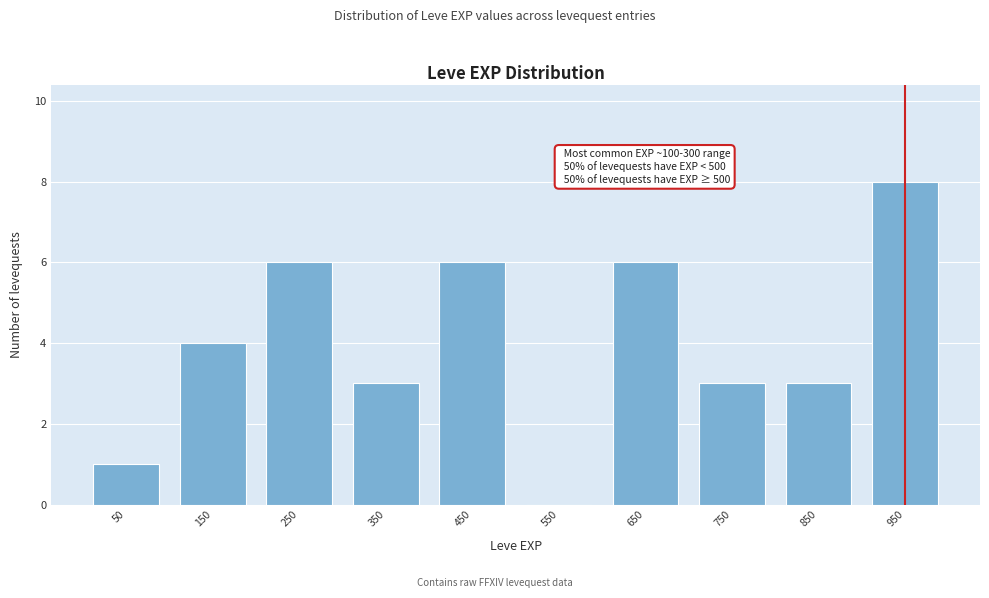

Which range on the x-axis has the tallest bar?

900 to 1000